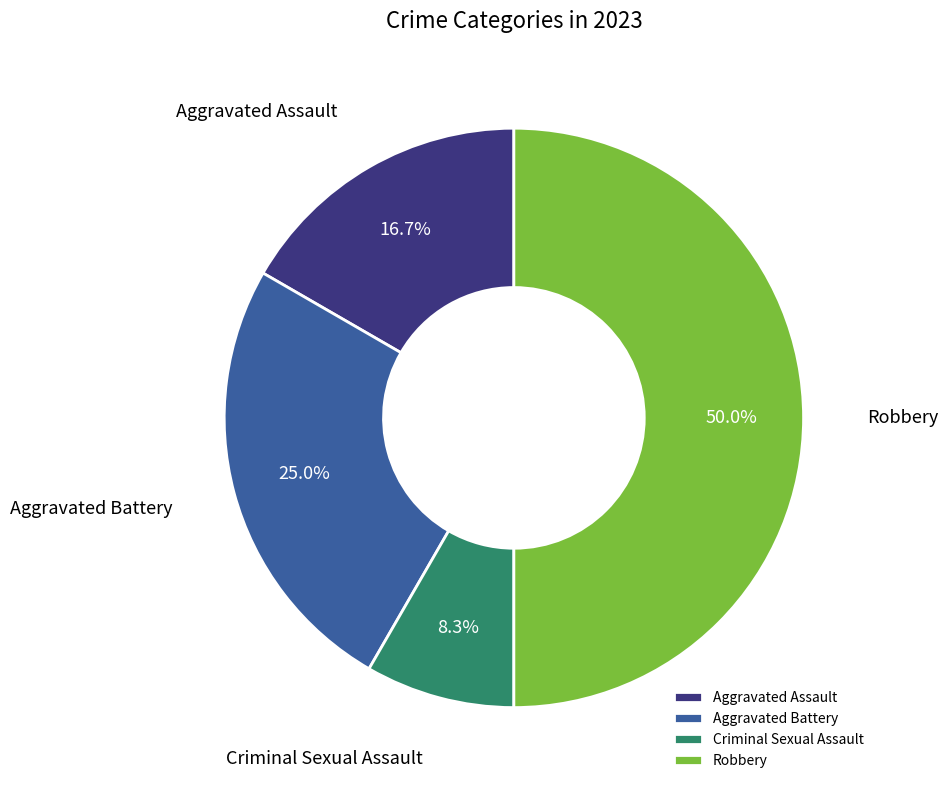

Which category has the smallest portion of the pie?

Criminal Sexual Assault